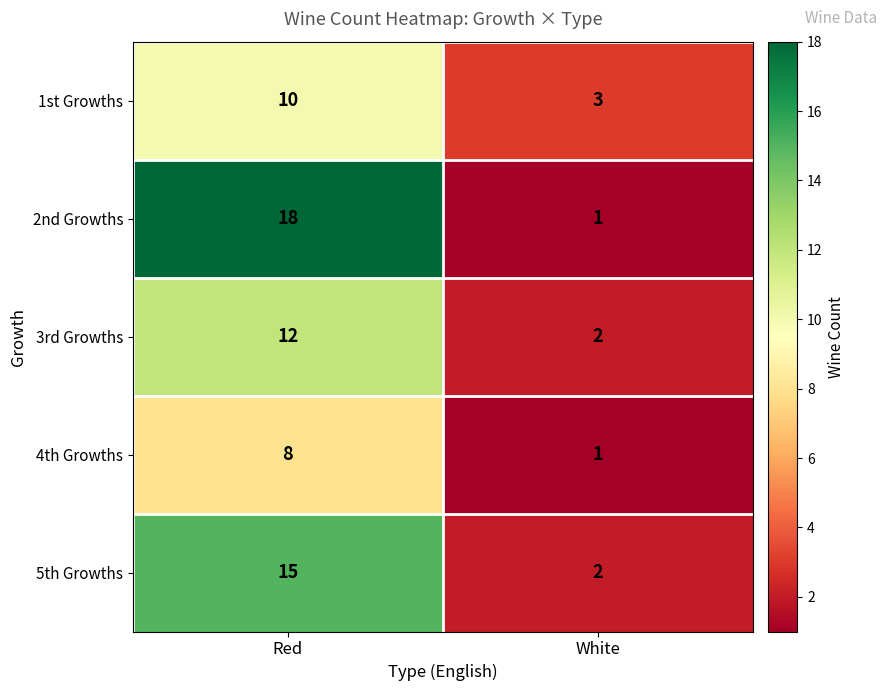

What is the average value of the 3rd Growths series?

7